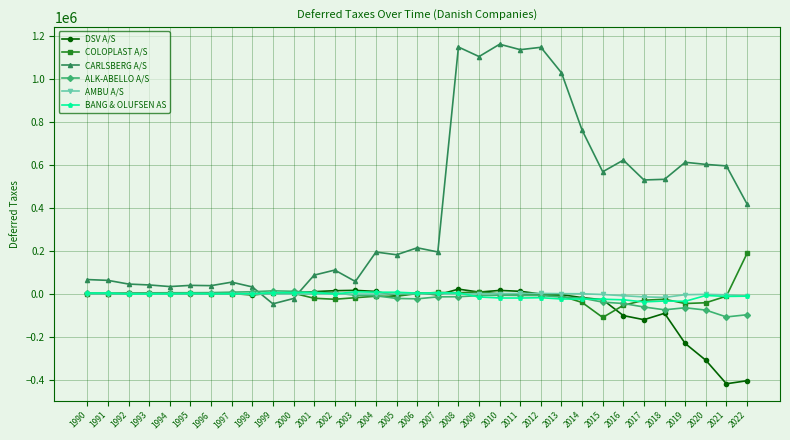

Is the value of ALK-ABELLO A/S at 2019 greater than the value of DSV A/S at 2015?

No